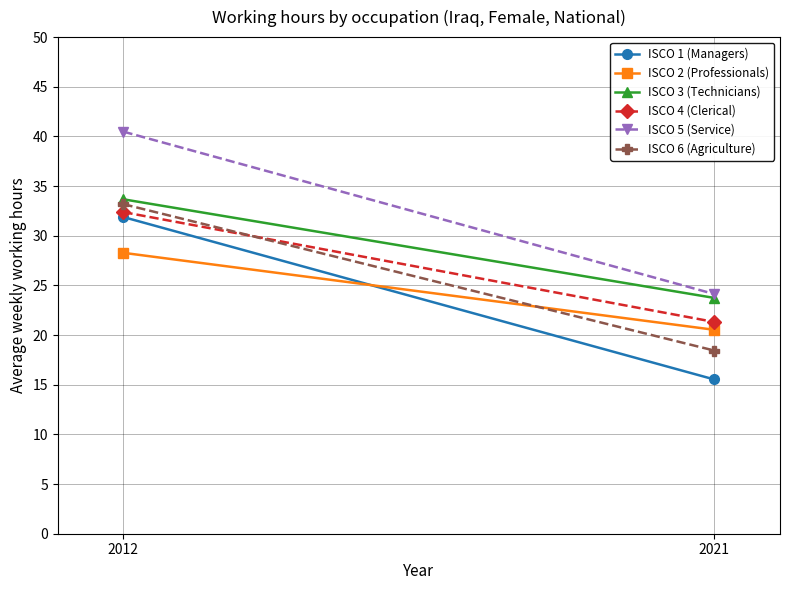

What is the value of the ISCO 5 (Service) point at the 2nd from the left?

24.1